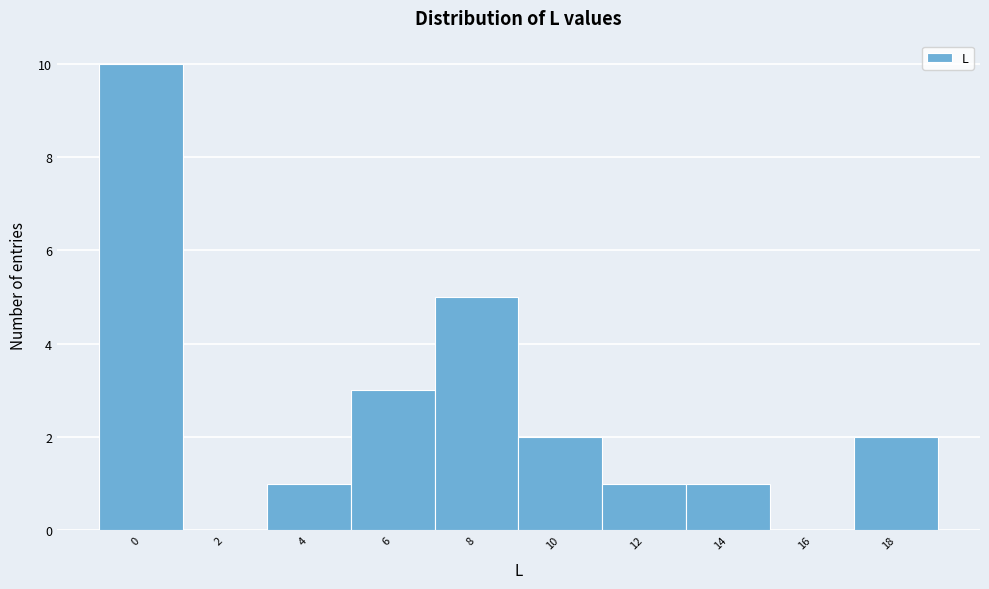

Reading left to right, extract all data points from this chart.

0=10	2=0	4=1	6=3	8=5	10=2	12=1	14=1	16=0	18=2